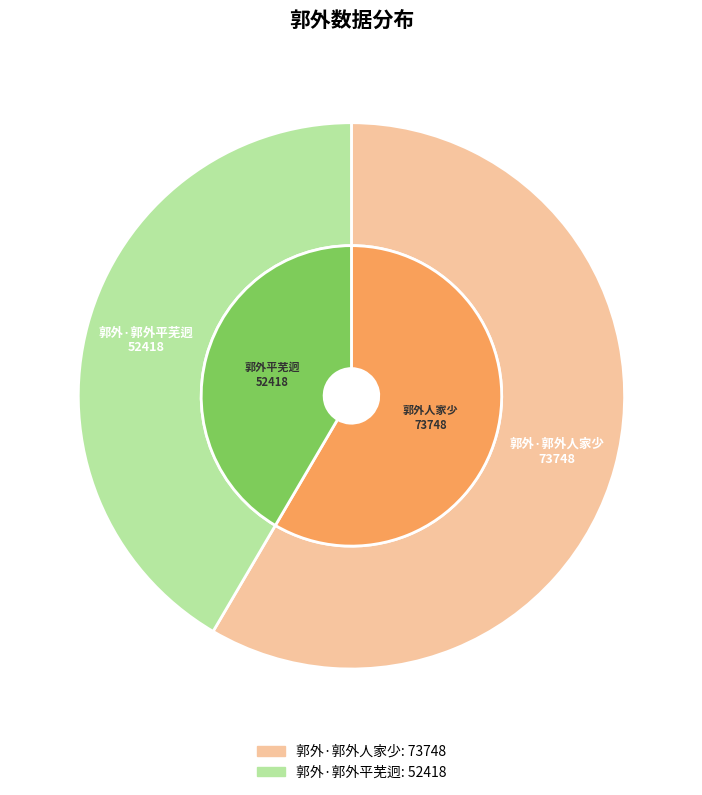

How many segments does this pie chart have?

2